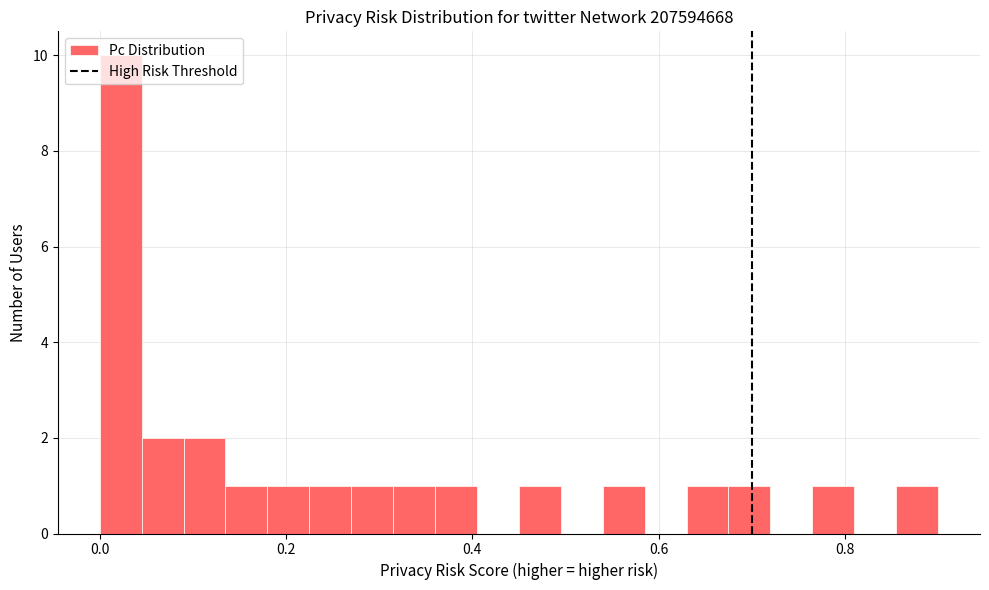

Around what value on the x-axis is the tallest bar? Give the approximate position of its centre, as read against the axis.

0.02